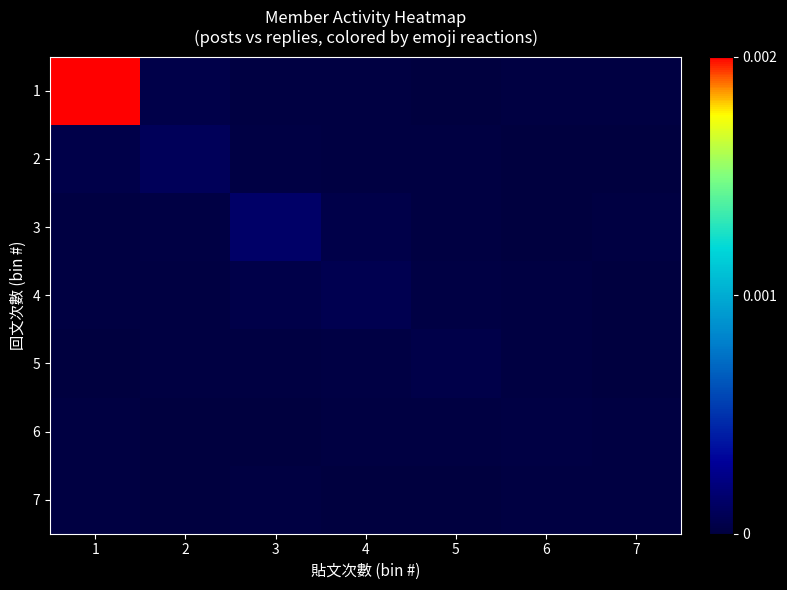

At how many categories does at least one series exceed 0?

7